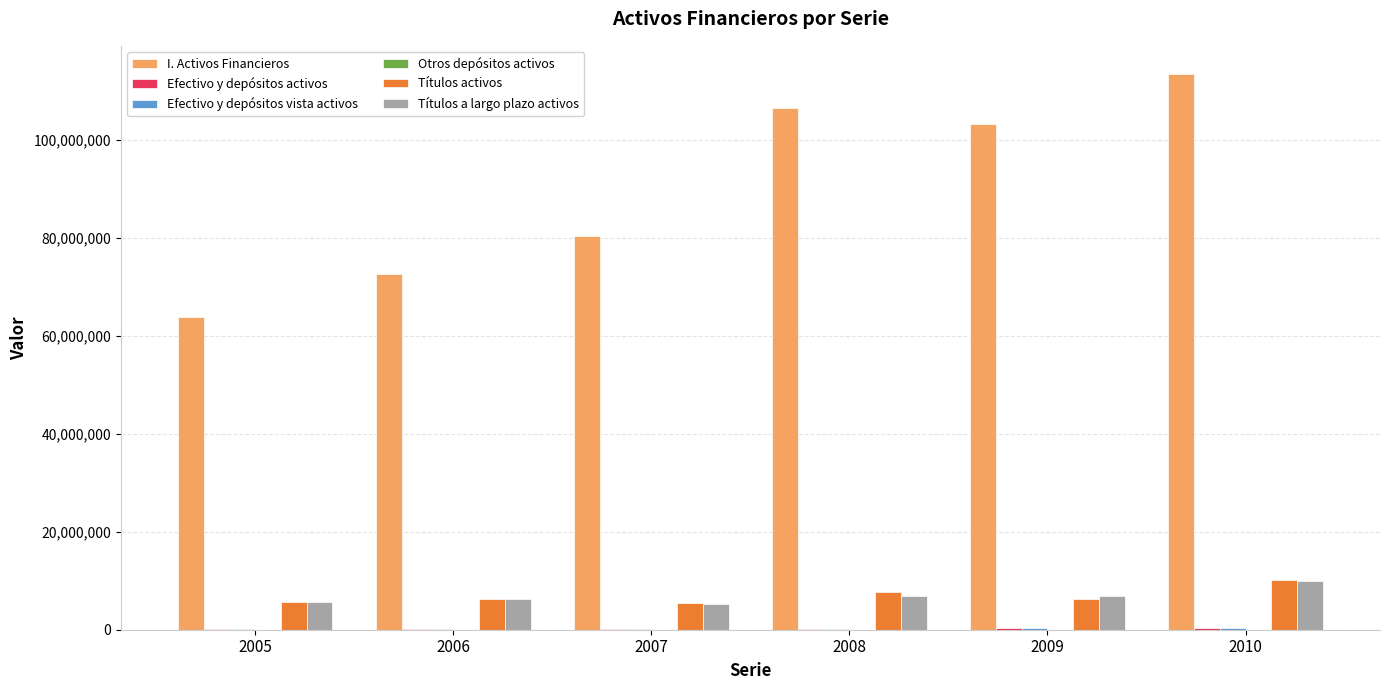

Which series has the largest total across all categories?

I. Activos Financieros